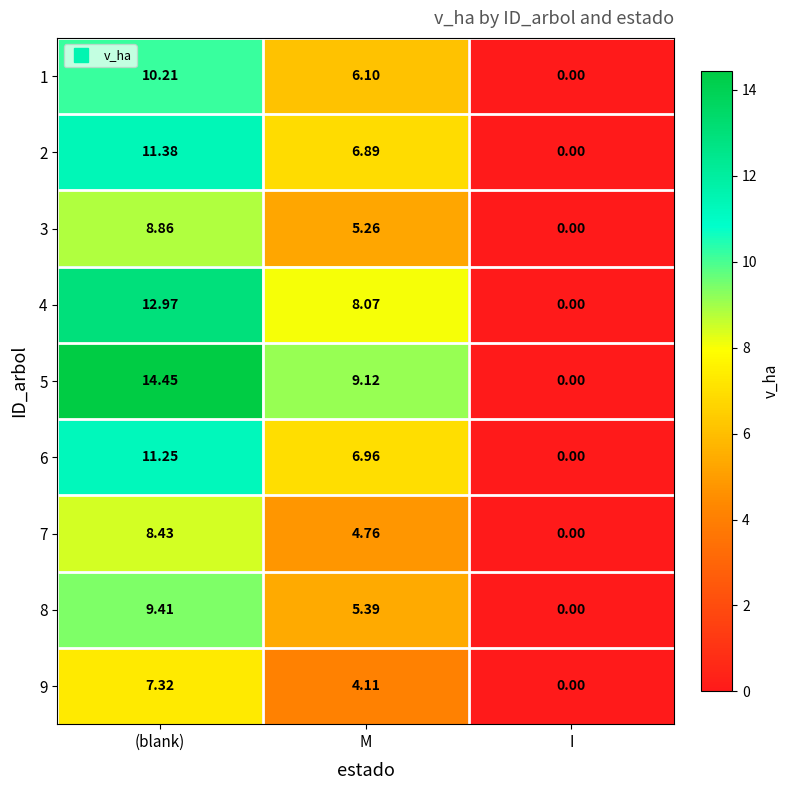

How many values in the 7 series exceed 4?

2